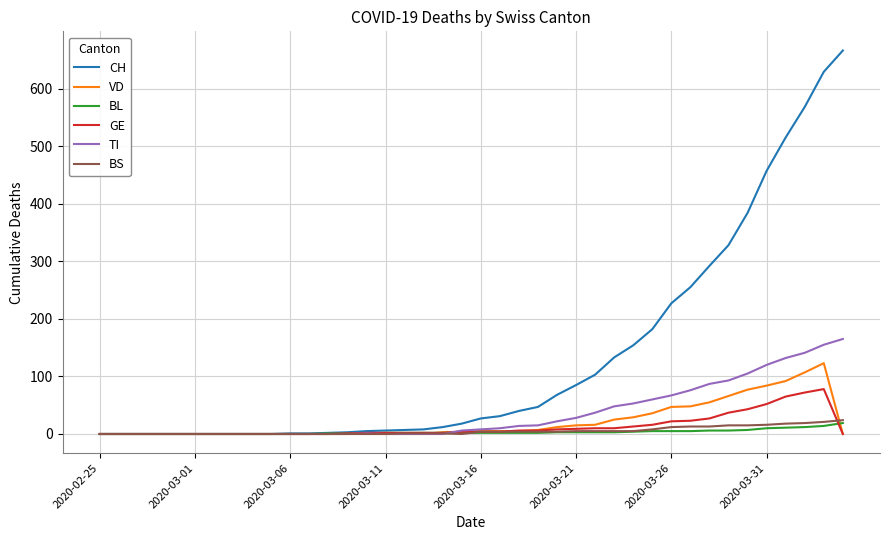

After their last crossing, which series has the higher values: GE or TI?

TI